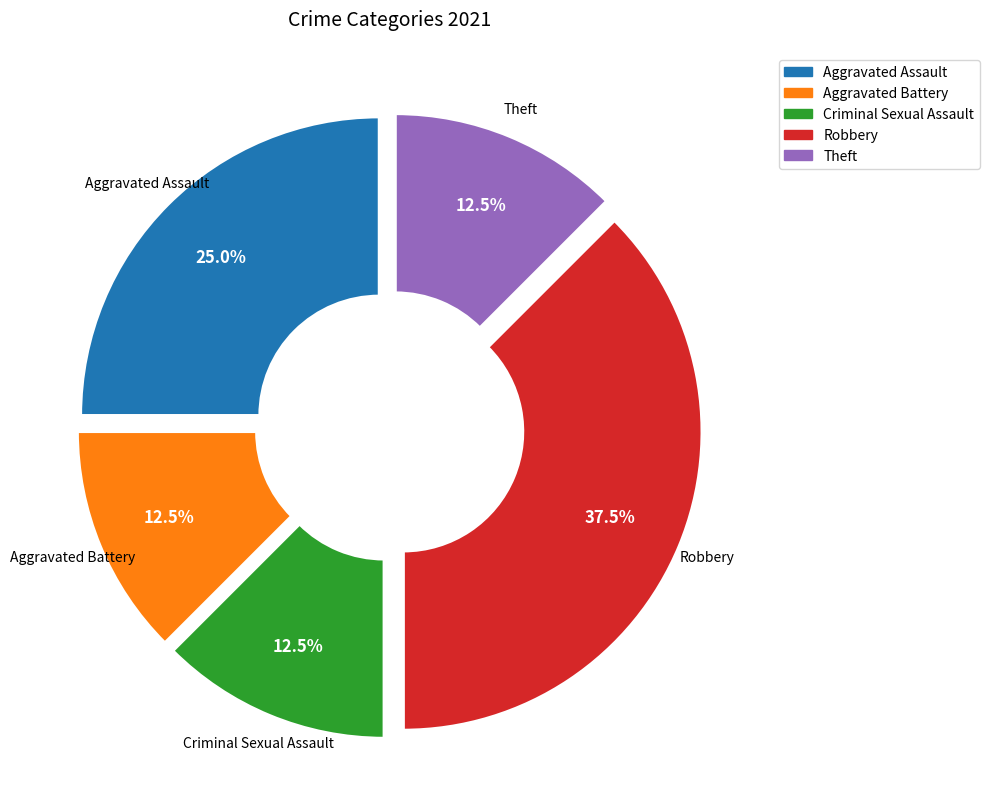

To the nearest percent, what is the average slice percentage?

20%